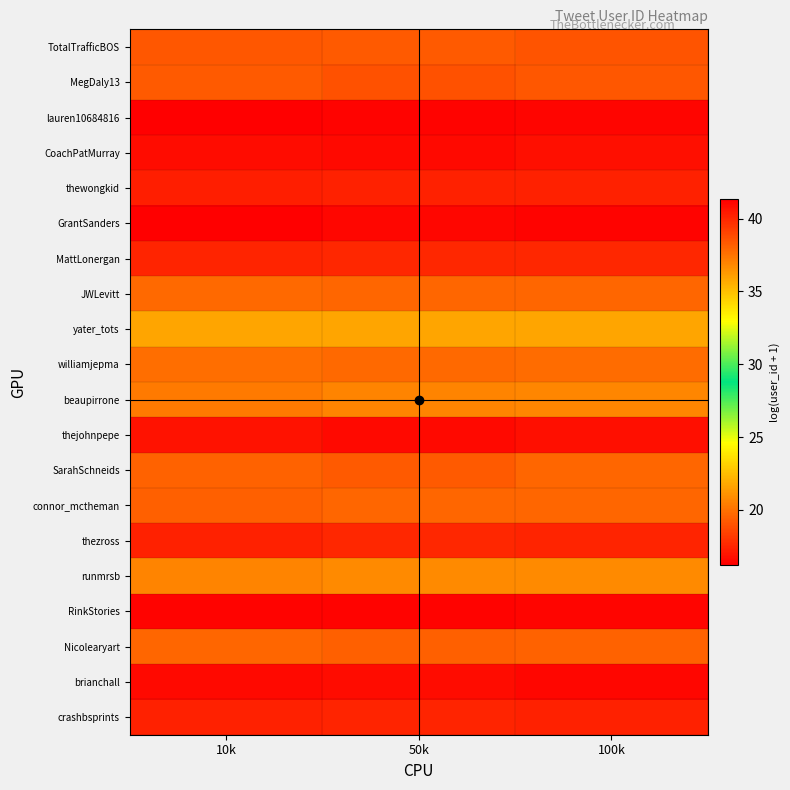

Reading right to left, extract all data points from this chart.

TotalTrafficBOS: 100k=19.0	50k=19.2	10k=19.1
MegDaly13: 100k=19.1	50k=19.0	10k=19.3
lauren10684816: 100k=41.1	50k=41.2	10k=41.3
CoachPatMurray: 100k=16.8	50k=16.6	10k=16.7
thewongkid: 100k=17.3	50k=17.4	10k=17.3
GrantSanders: 100k=16.4	50k=16.5	10k=16.2
MattLonergan: 100k=17.6	50k=17.5	10k=17.5
JWLevitt: 100k=19.6	50k=19.6	10k=19.7
yater_tots: 100k=21.6	50k=21.7	10k=21.7
williamjepma: 100k=19.8	50k=19.7	10k=20.0
beaupirrone: 100k=20.7	50k=20.6	10k=20.4
thejohnpepe: 100k=16.8	50k=16.6	10k=16.8
SarahSchneids: 100k=19.6	50k=19.3	10k=19.5
connor_mctheman: 100k=19.6	50k=19.6	10k=19.4
thezross: 100k=17.5	50k=17.6	10k=17.3
runmrsb: 100k=20.8	50k=20.8	10k=20.6
RinkStories: 100k=41.1	50k=41.2	10k=41.2
Nicolearyart: 100k=19.5	50k=19.5	10k=19.6
brianchall: 100k=16.5	50k=16.7	10k=16.6
crashbsprints: 100k=17.4	50k=17.4	10k=17.4